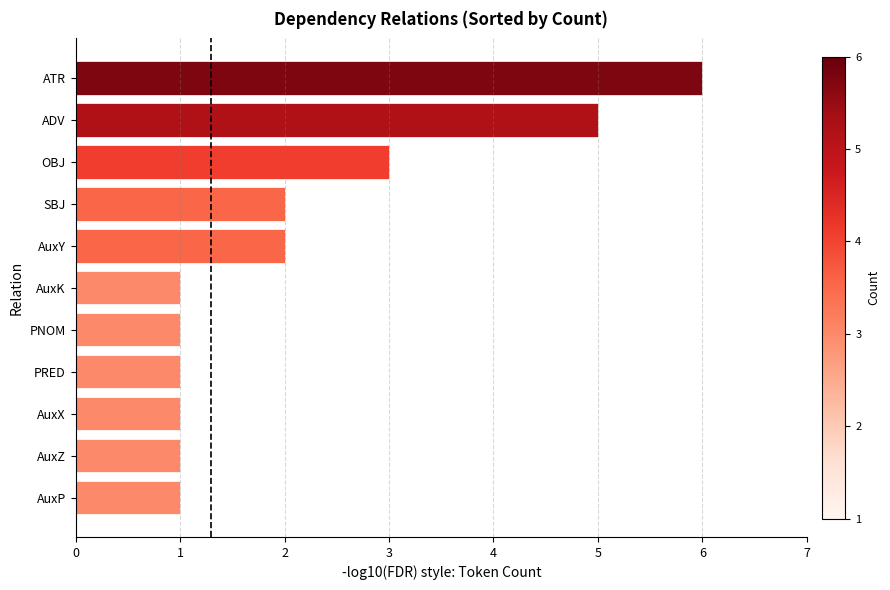

What is the smallest value displayed?

1